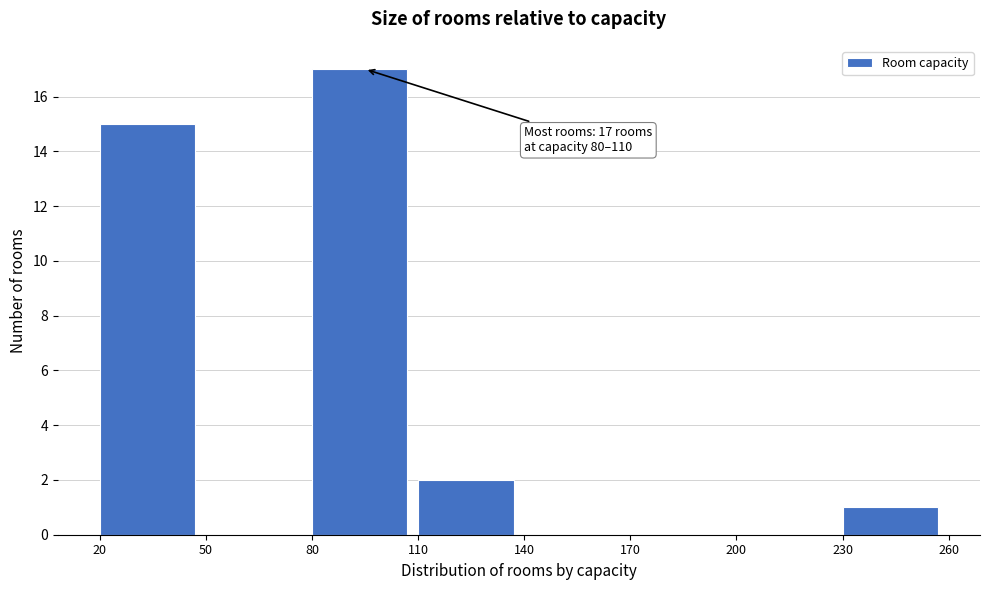

Which range on the x-axis has the tallest bar?

80 to 110